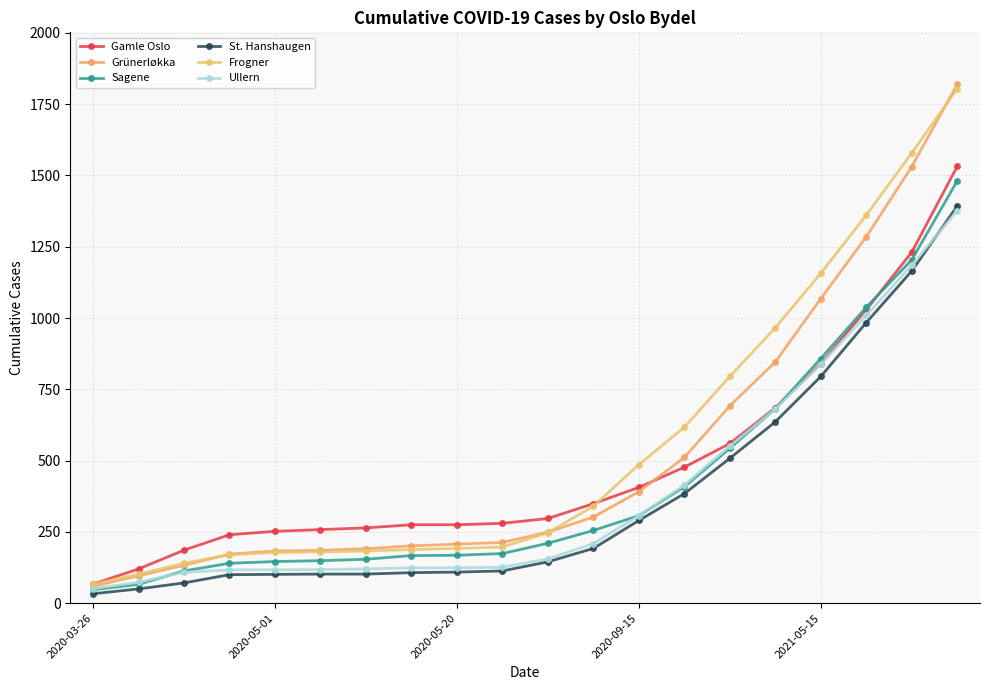

Rank the series by their maximum value, from lowest to highest.

Ullern, St. Hanshaugen, Sagene, Gamle Oslo, Frogner, Grünerløkka